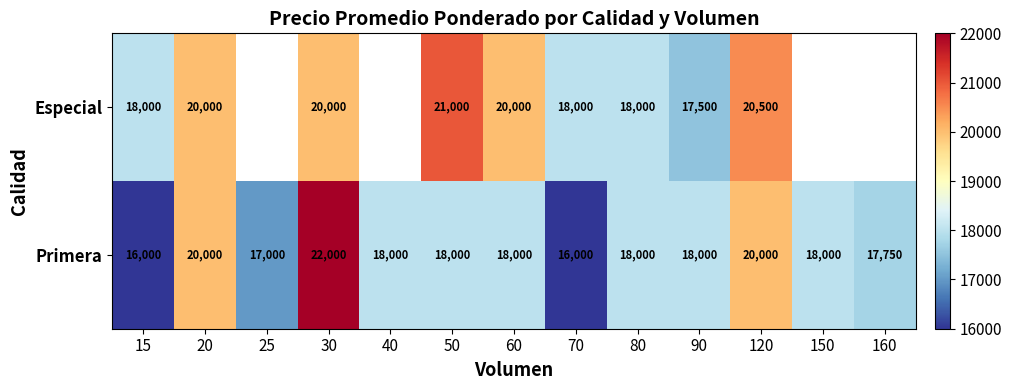

Which category has the highest value in the Primera series?

30